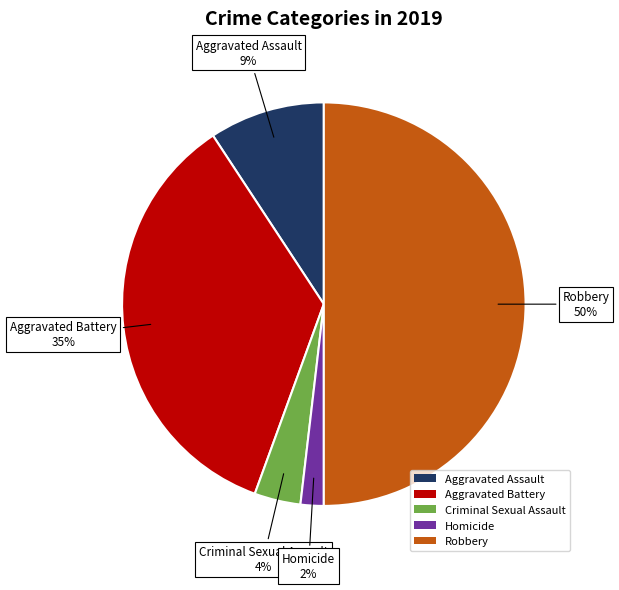

To the nearest percent, what is the combined percentage of Robbery and Aggravated Assault?

59%